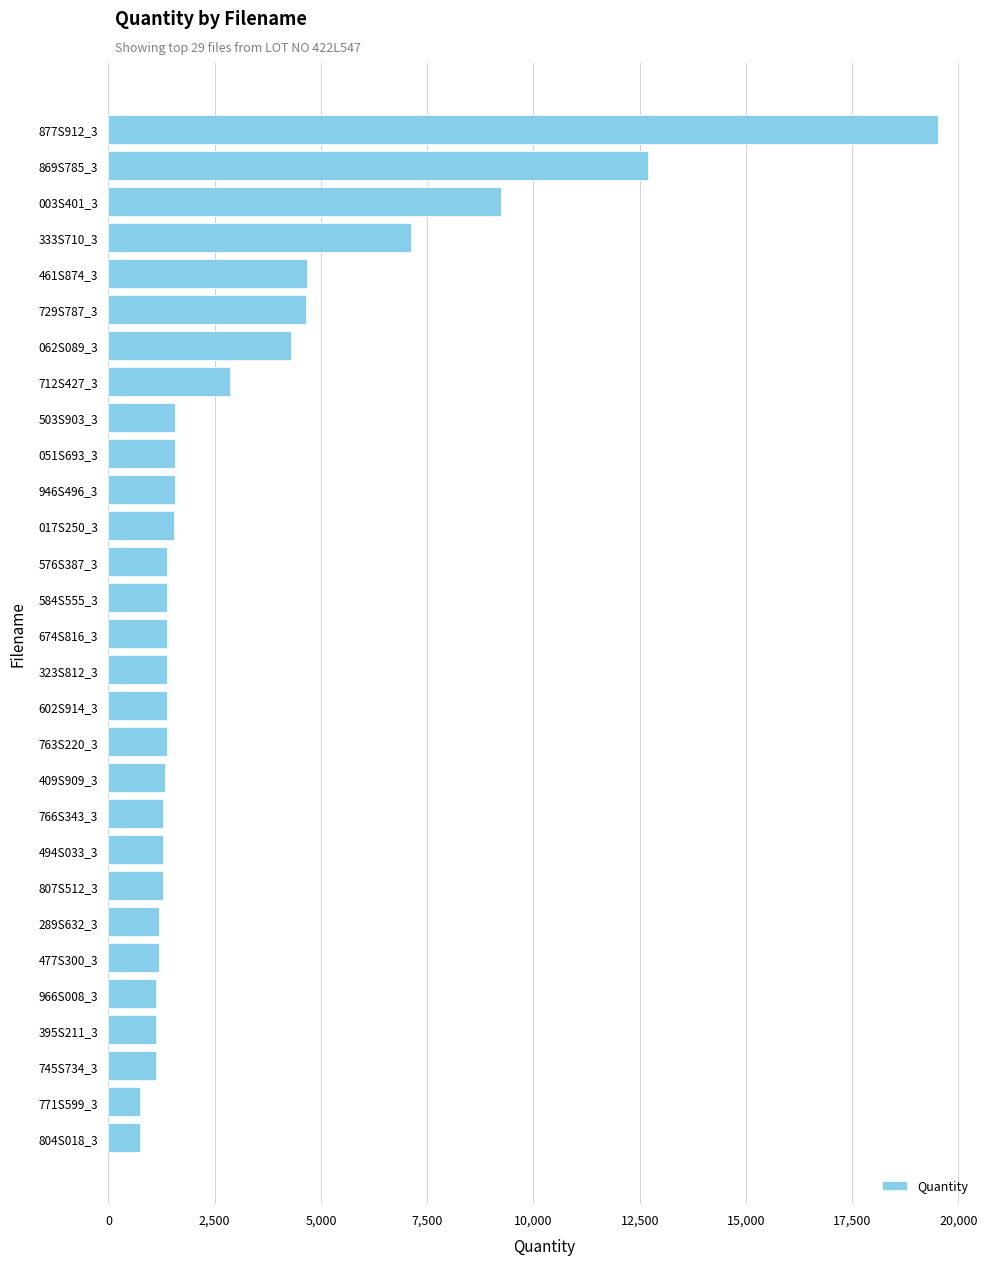

Approximately how many times larger is the value at 804S018_3 compared to 477S300_3?

0.6